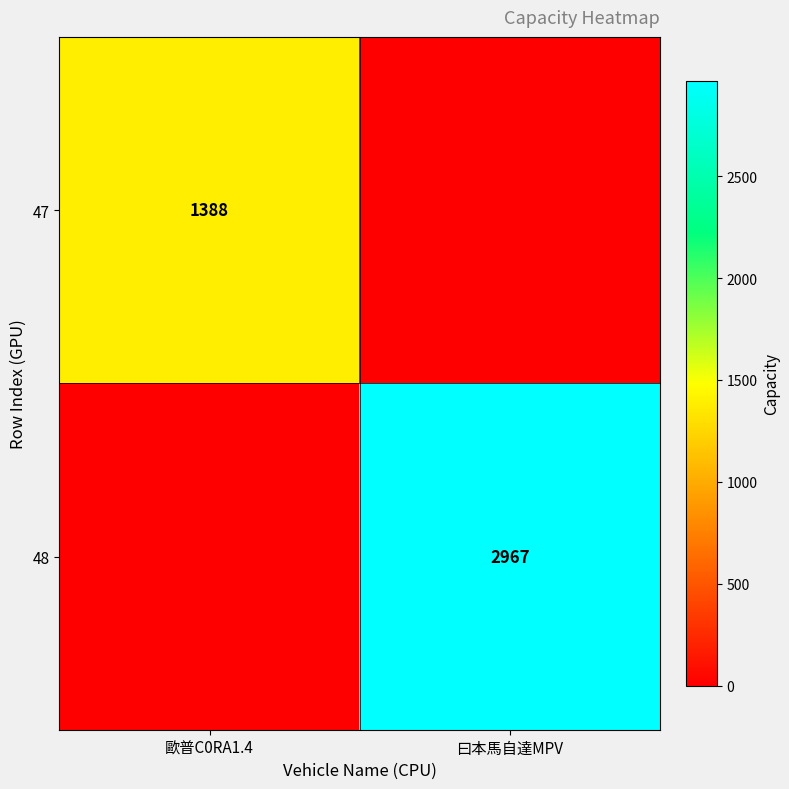

The 47 series shows 1388 at 歐普C0RA1.4. True or false?

True